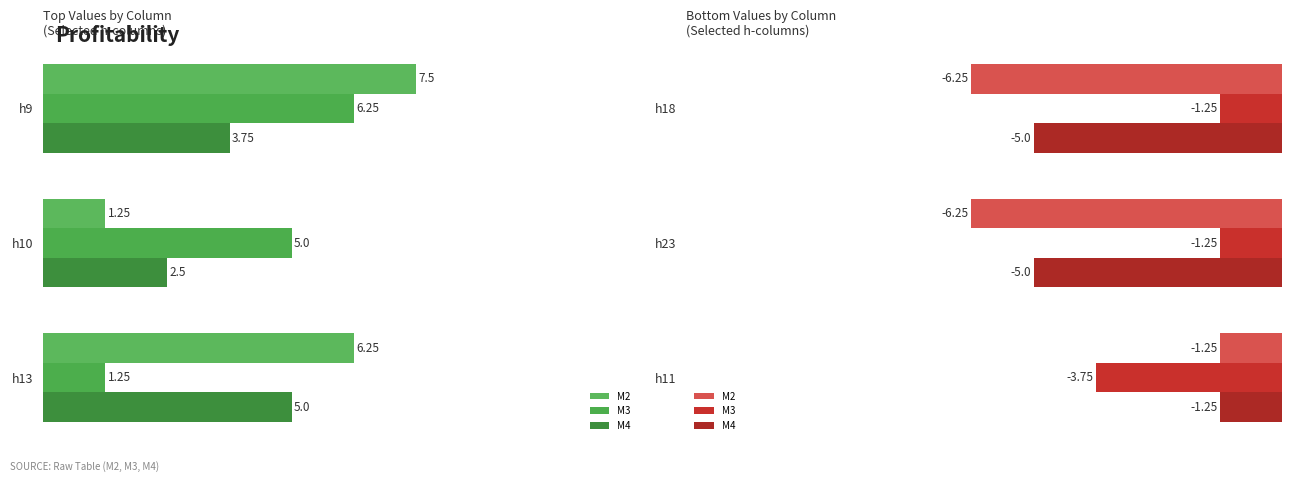

At h23, list the series in order from smallest to largest.

M2, M4, M3